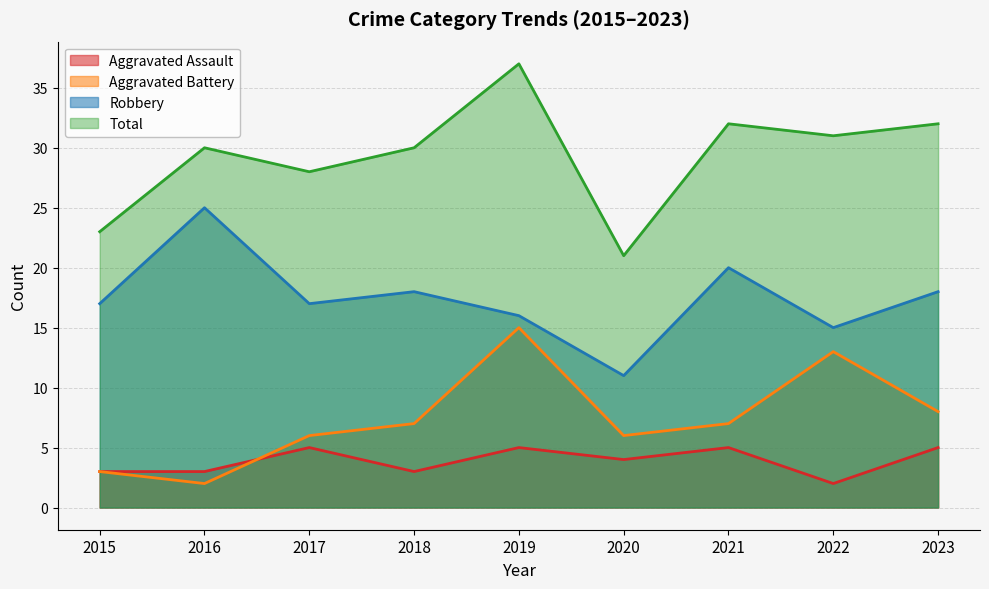

How many lines are shown in the chart?

4